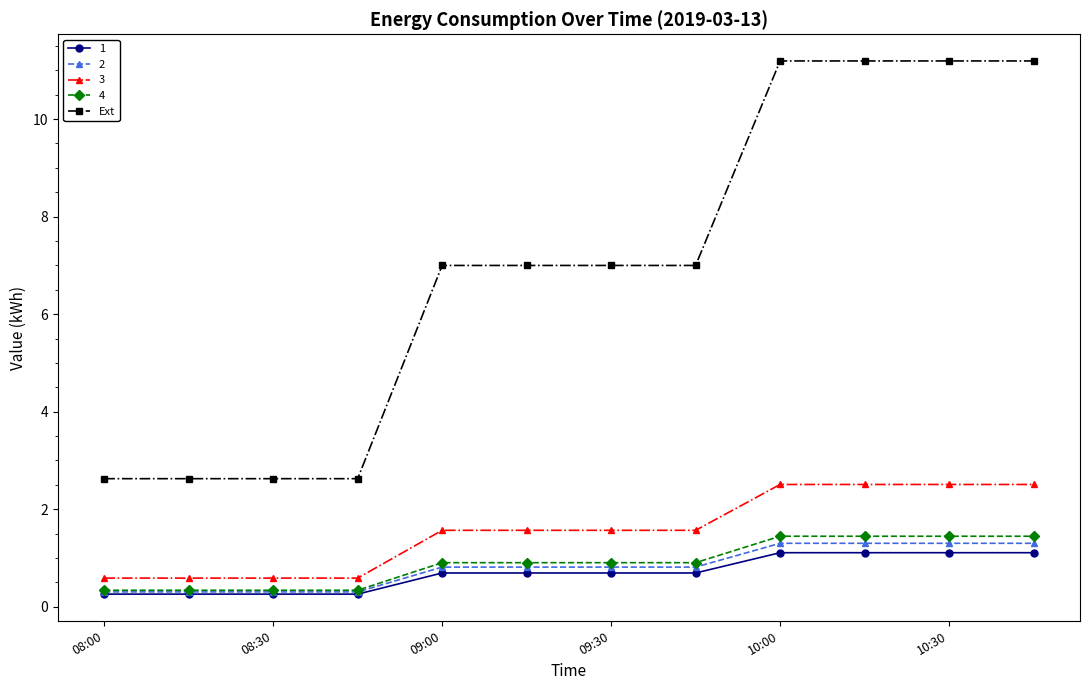

What is the minimum value for 4?

0.3